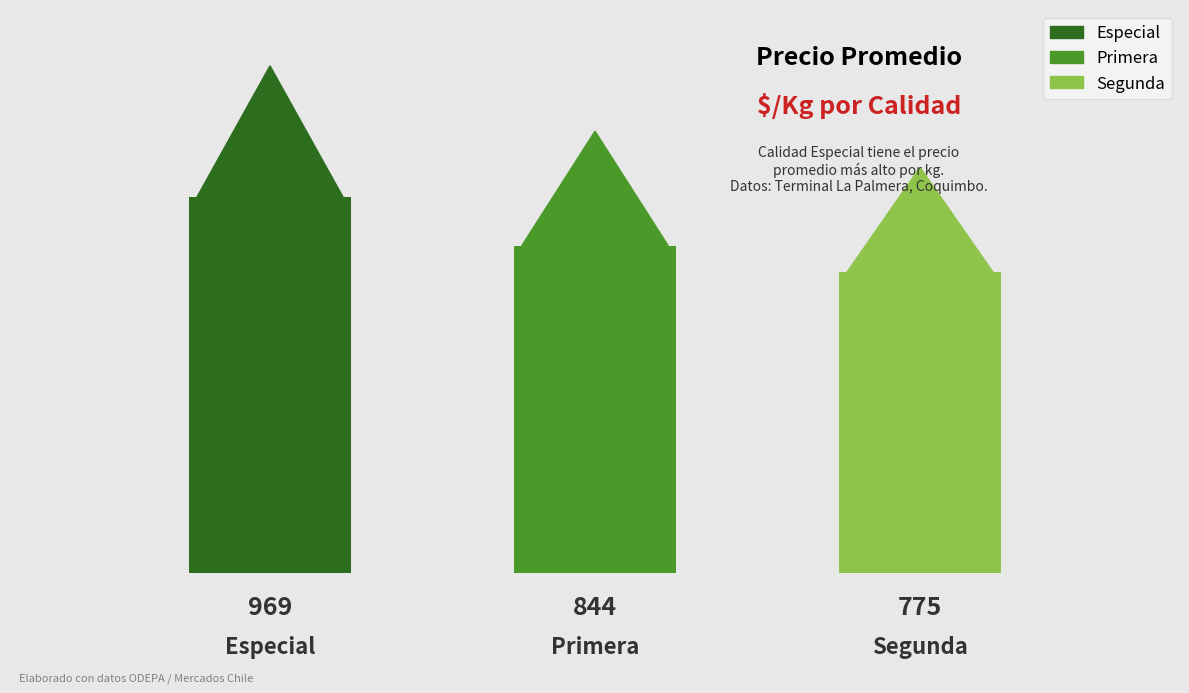

Is it true that the value at Especial is 969?

True